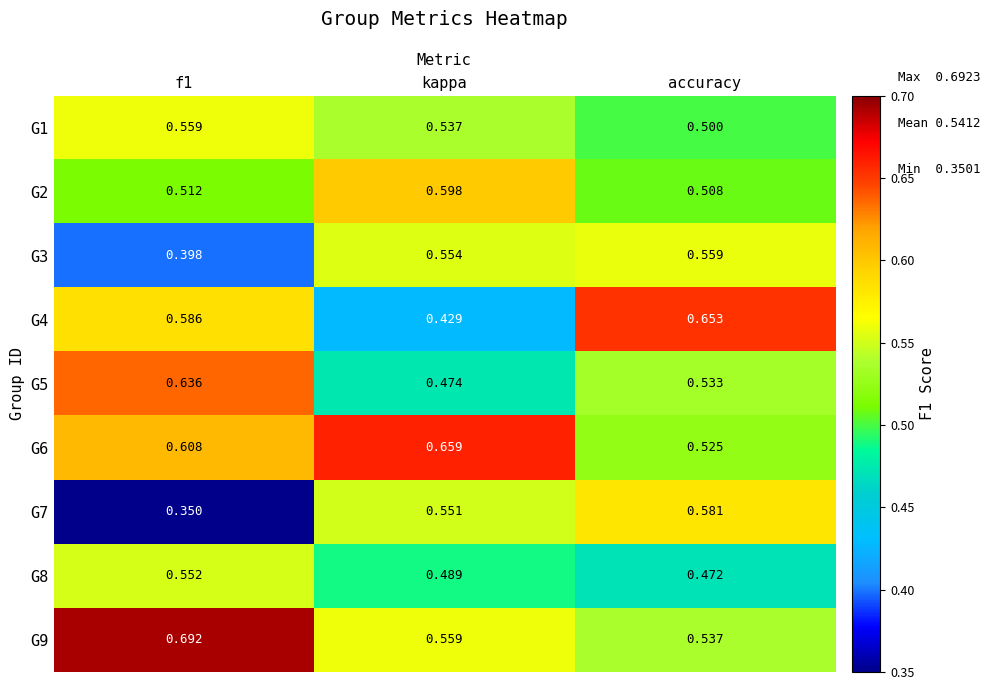

Which category has the highest value in the G3 series?

accuracy